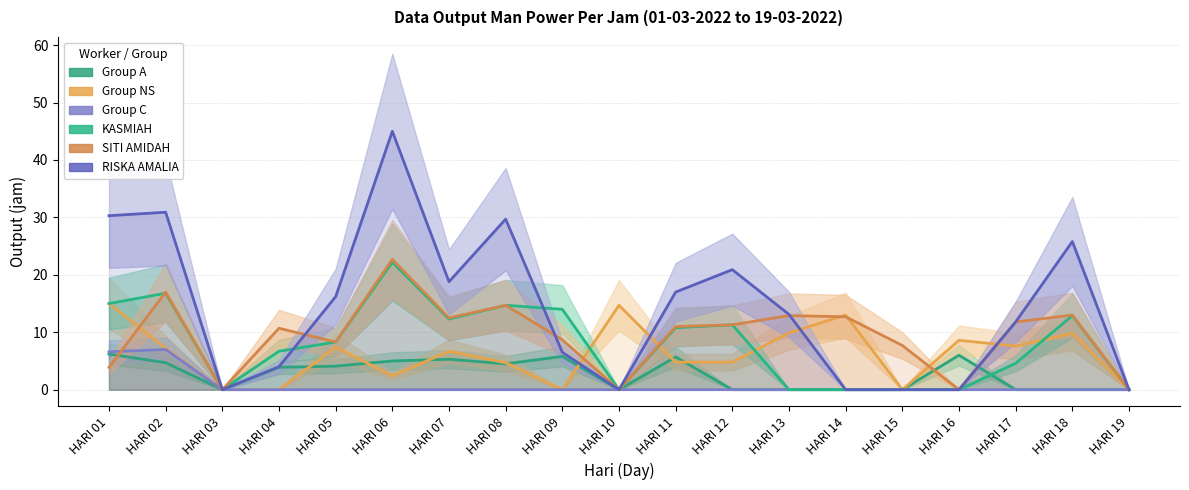

Which series has the largest range (max minus min)?

RISKA AMALIA